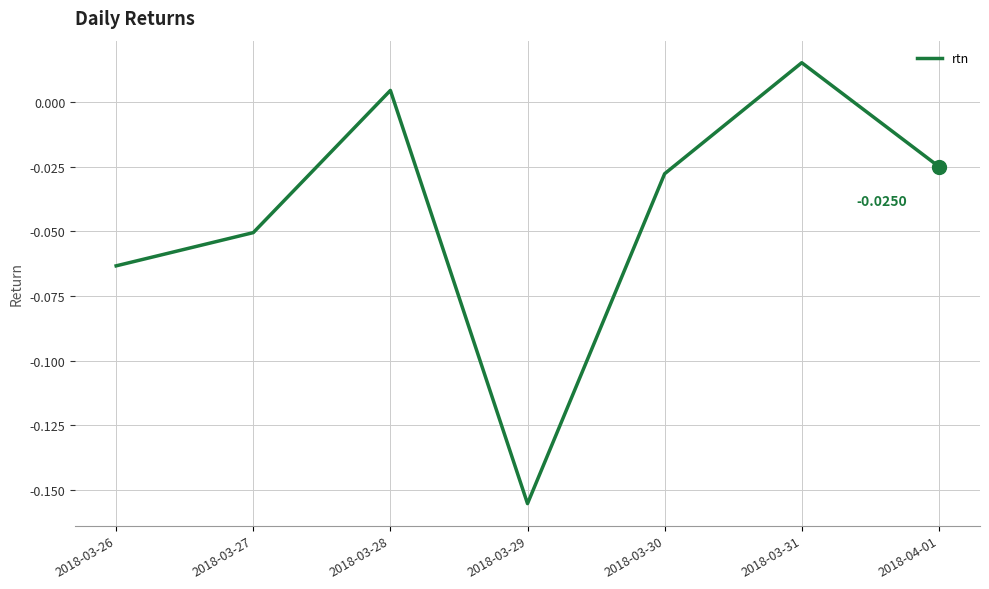

Which has a higher value, 2018-03-26 or 2018-04-01?

2018-04-01